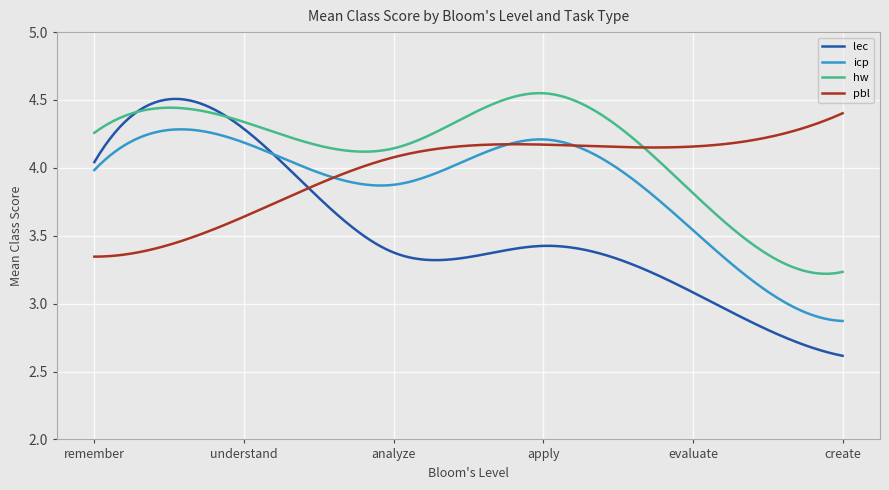

List the series in order of their overall mean, highest first.

hw, pbl, icp, lec